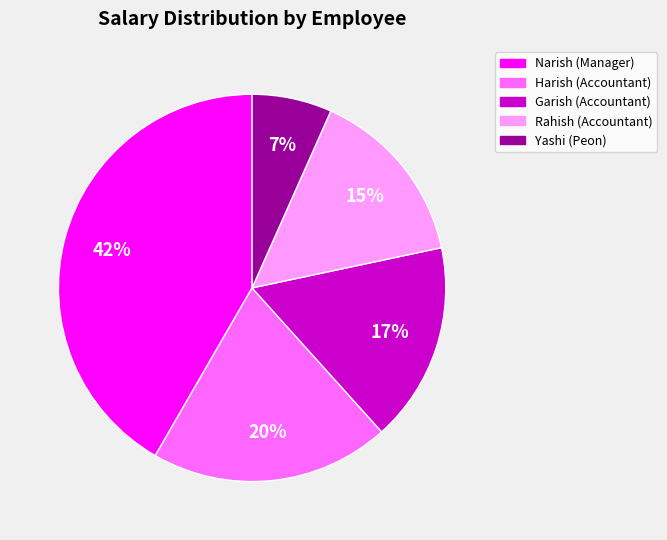

Is there a majority slice in this chart?

No